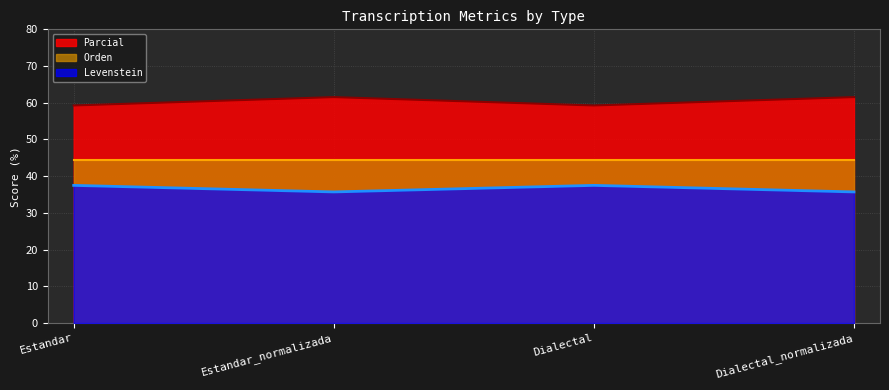

What value does the Levenstein series have at Dialectal_normalizada?

35.7